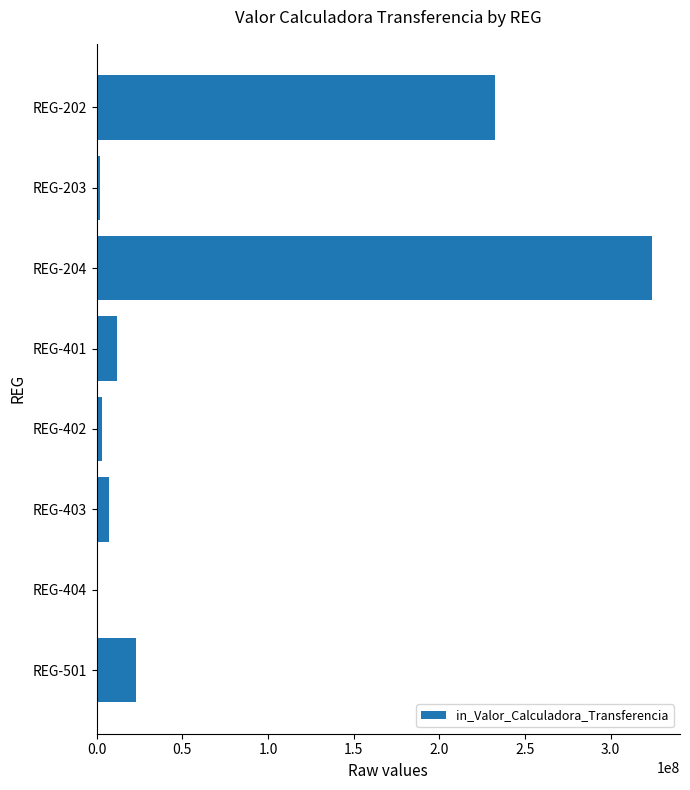

What is the ratio of the value at REG-202 to the value at REG-403?

33.4